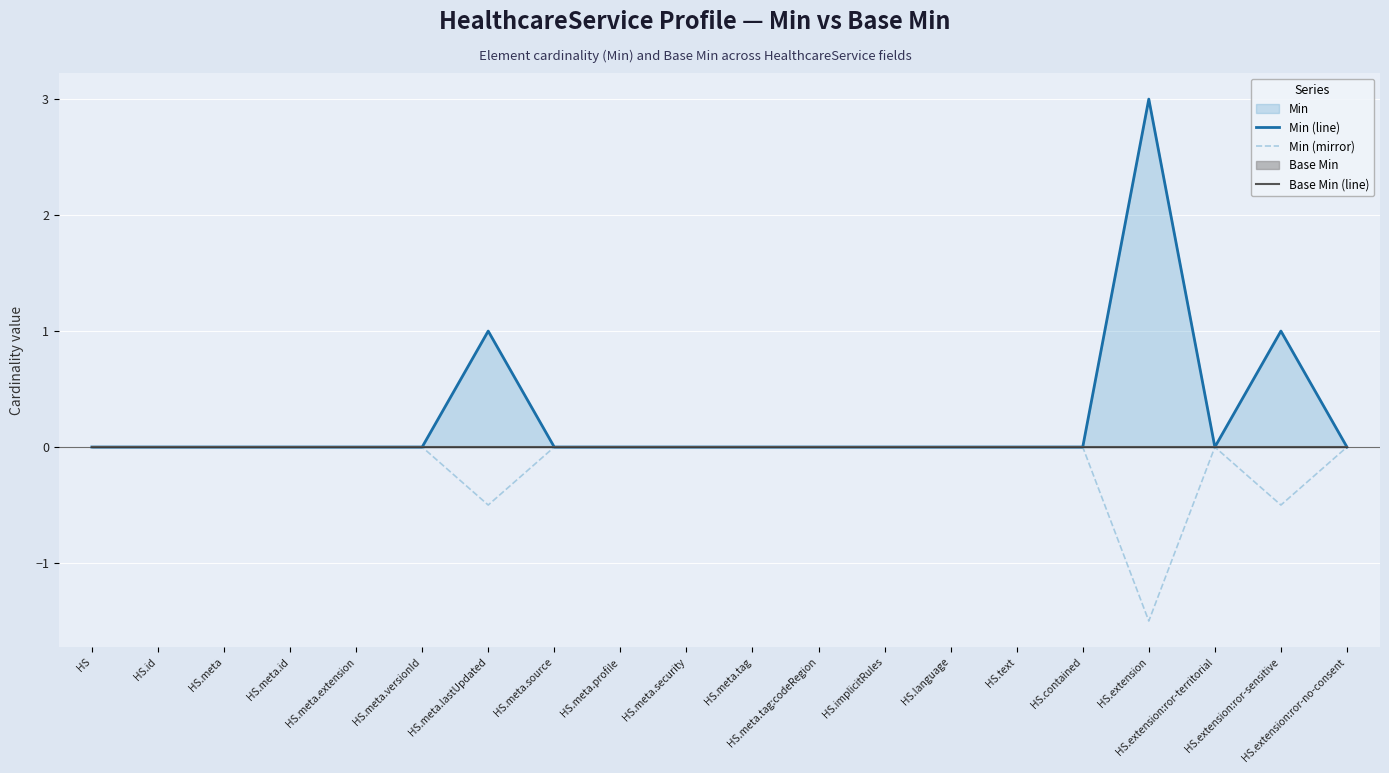

How many lines are shown in the chart?

3